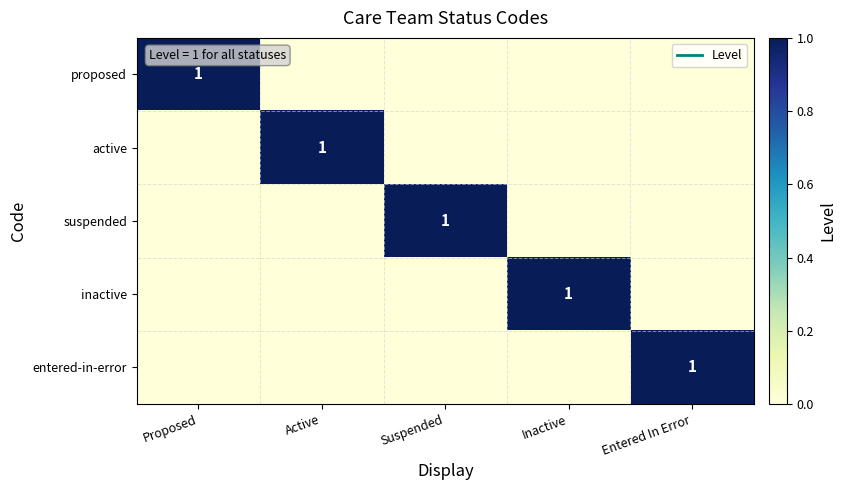

Which has a higher value, Entered In Error or Proposed?

Proposed